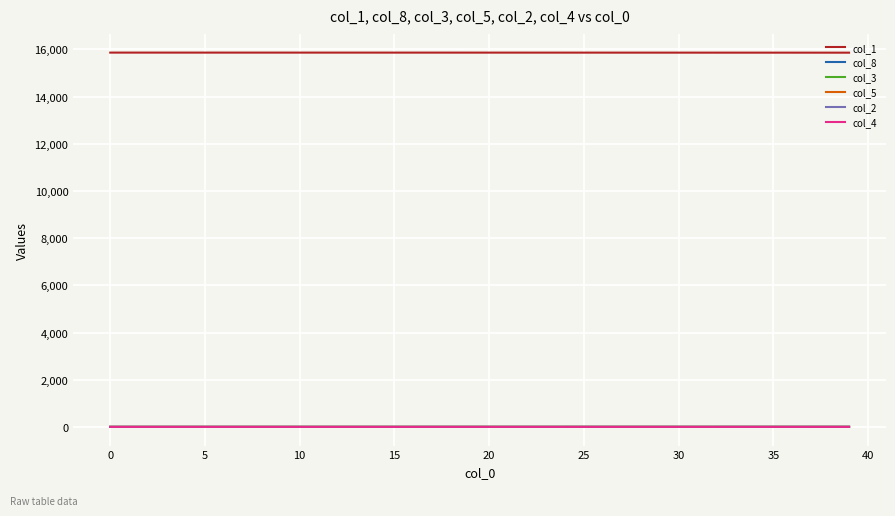

What is the difference between the second highest and minimum values in the col_5 series?

0.3